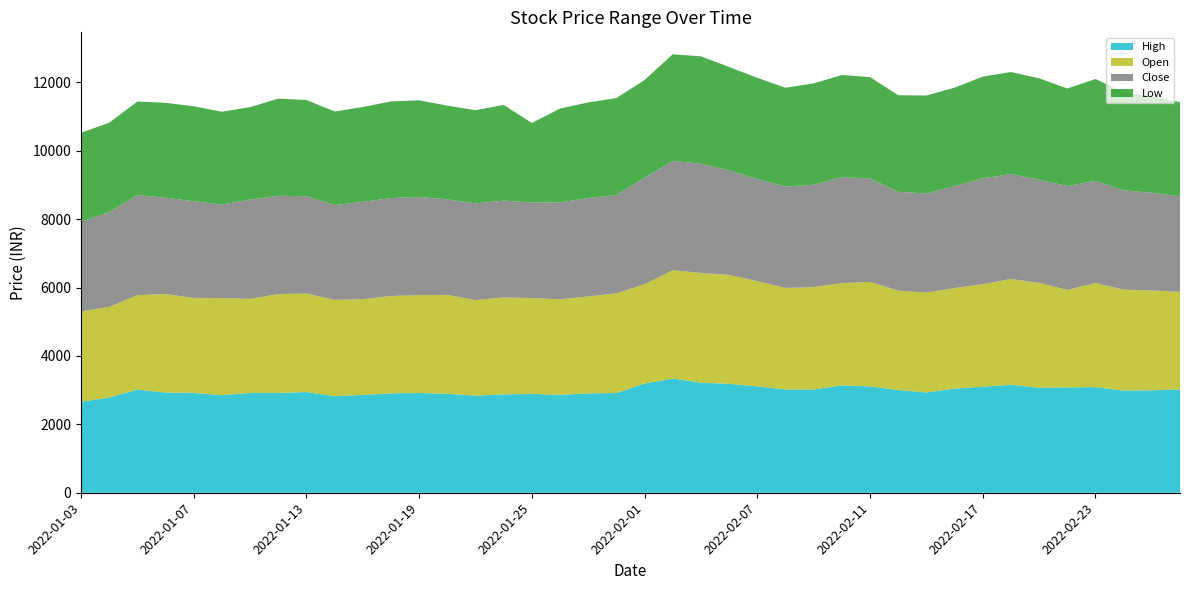

Reading right to left, list all the values displayed in this chart.

High: 2022-02-28=3020.5	2022-02-25=2995.0	2022-02-24=2987.0	2022-02-23=3089.1	2022-02-22=3079.4	2022-02-21=3068.5	2022-02-18=3157.9	2022-02-17=3100.0	2022-02-16=3045.9	2022-02-15=2931.8	2022-02-14=3005.1	2022-02-11=3110.0	2022-02-10=3139.7	2022-02-09=3018.5	2022-02-08=3019.5	2022-02-07=3109.5	2022-02-04=3185.0	2022-02-03=3218.0	2022-02-02=3340.0	2022-02-01=3194.9	2022-01-31=2916.0	2022-01-28=2905.0	2022-01-27=2861.6	2022-01-25=2892.0	2022-01-24=2875.0	2022-01-21=2840.0	2022-01-20=2892.3	2022-01-19=2916.2	2022-01-18=2906.9	2022-01-17=2860.0	2022-01-14=2820.8	2022-01-13=2945.0	2022-01-12=2918.9	2022-01-11=2918.4	2022-01-10=2852.4	2022-01-07=2920.0	2022-01-06=2930.0	2022-01-05=3016.0	2022-01-04=2785.0	2022-01-03=2659.9
Open: 2022-02-28=2853.8	2022-02-25=2920.5	2022-02-24=2950.0	2022-02-23=3044.9	2022-02-22=2851.0	2022-02-21=3068.5	2022-02-18=3092.0	2022-02-17=3000.0	2022-02-16=2939.0	2022-02-15=2923.0	2022-02-14=2905.0	2022-02-11=3056.5	2022-02-10=2990.0	2022-02-09=2993.4	2022-02-08=2970.0	2022-02-07=3076.3	2022-02-04=3185.0	2022-02-03=3208.9	2022-02-02=3165.0	2022-02-01=2901.0	2022-01-31=2916.0	2022-01-28=2835.0	2022-01-27=2794.6	2022-01-25=2800.0	2022-01-24=2834.8	2022-01-21=2794.1	2022-01-20=2892.3	2022-01-19=2862.0	2022-01-18=2846.0	2022-01-17=2800.0	2022-01-14=2820.0	2022-01-13=2880.0	2022-01-12=2890.0	2022-01-11=2750.0	2022-01-10=2842.2	2022-01-07=2776.2	2022-01-06=2880.0	2022-01-05=2760.0	2022-01-04=2648.0	2022-01-03=2640.0
Close: 2022-02-28=2795.2	2022-02-25=2853.8	2022-02-24=2905.2	2022-02-23=2987.2	2022-02-22=3037.9	2022-02-21=3017.2	2022-02-18=3068.5	2022-02-17=3093.6	2022-02-16=2978.5	2022-02-15=2897.5	2022-02-14=2887.3	2022-02-11=3020.8	2022-02-10=3099.0	2022-02-09=2994.6	2022-02-08=2961.8	2022-02-07=2983.6	2022-02-04=3054.4	2022-02-03=3194.2	2022-02-02=3195.8	2022-02-01=3113.9	2022-01-31=2874.1	2022-01-28=2878.2	2022-01-27=2831.8	2022-01-25=2794.1	2022-01-24=2830.9	2022-01-21=2824.8	2022-01-20=2793.1	2022-01-19=2871.2	2022-01-18=2863.3	2022-01-17=2845.2	2022-01-14=2770.9	2022-01-13=2845.4	2022-01-12=2873.9	2022-01-11=2903.9	2022-01-10=2733.5	2022-01-07=2827.2	2022-01-06=2816.1	2022-01-05=2927.2	2022-01-04=2771.0	2022-01-03=2627.4
Low: 2022-02-28=2750.0	2022-02-25=2821.1	2022-02-24=2868.9	2022-02-23=2975.0	2022-02-22=2851.0	2022-02-21=2964.0	2022-02-18=2983.2	2022-02-17=2973.6	2022-02-16=2881.1	2022-02-15=2862.1	2022-02-14=2825.0	2022-02-11=2965.4	2022-02-10=2985.0	2022-02-09=2962.0	2022-02-08=2890.9	2022-02-07=2962.1	2022-02-04=3024.1	2022-02-03=3138.7	2022-02-02=3120.0	2022-02-01=2858.1	2022-01-31=2834.0	2022-01-28=2795.0	2022-01-27=2745.8	2022-01-25=2325.3	2022-01-24=2798.4	2022-01-21=2726.3	2022-01-20=2741.0	2022-01-19=2824.0	2022-01-18=2826.5	2022-01-17=2772.8	2022-01-14=2735.6	2022-01-13=2813.4	2022-01-12=2840.1	2022-01-11=2702.0	2022-01-10=2713.0	2022-01-07=2776.2	2022-01-06=2774.4	2022-01-05=2736.2	2022-01-04=2614.6	2022-01-03=2597.1